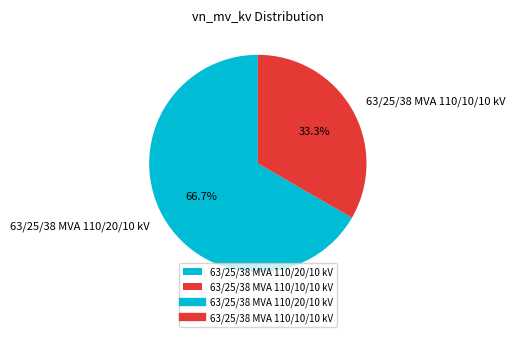

To the nearest percent, what percentage of the pie is 63/25/38 MVA 110/20/10 kV?

67%